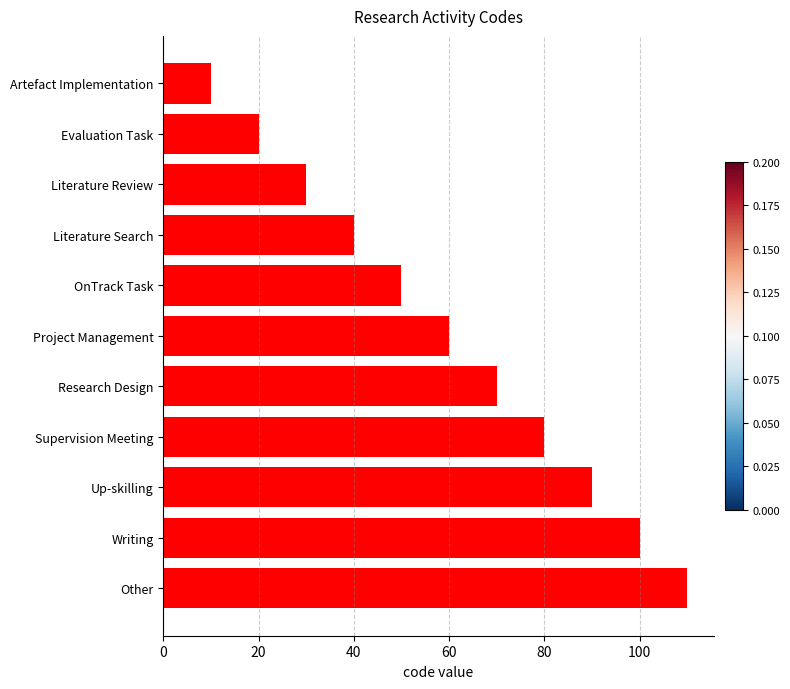

What is the value of the 5th bar from the top?

50